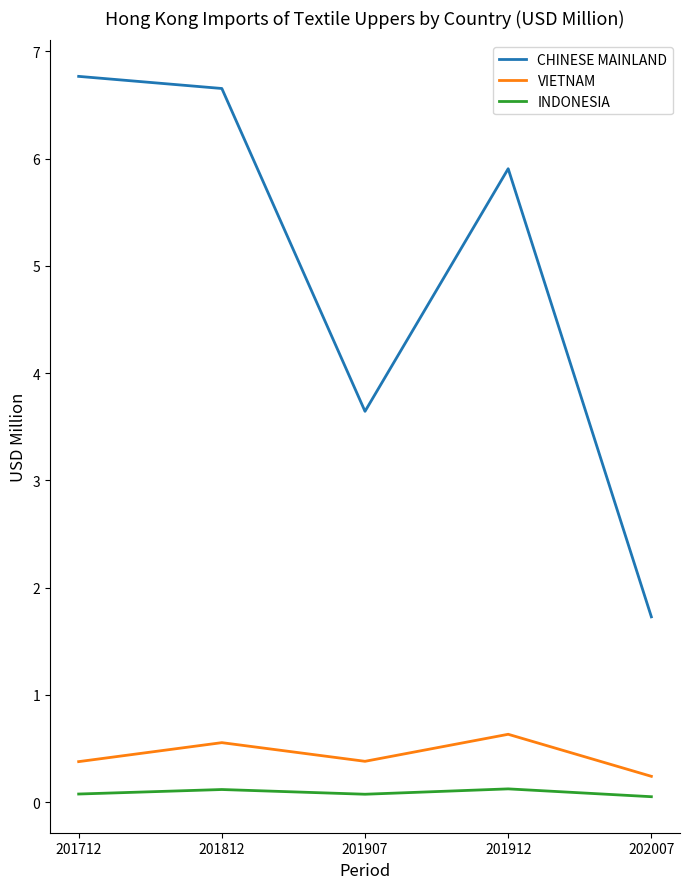

Which label corresponds to the largest value in the chart?

201712